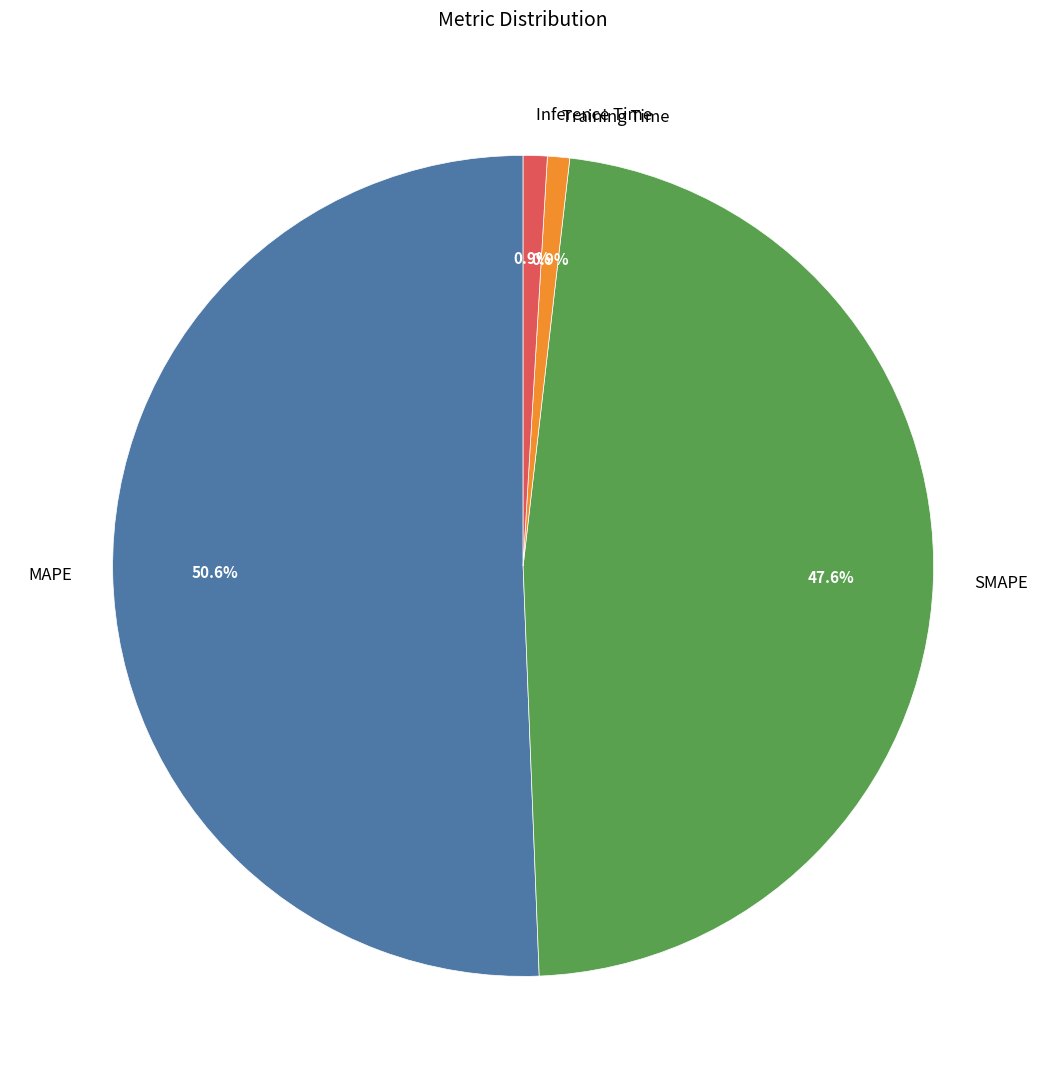

To the nearest percent, what portion does Training Time represent?

1%